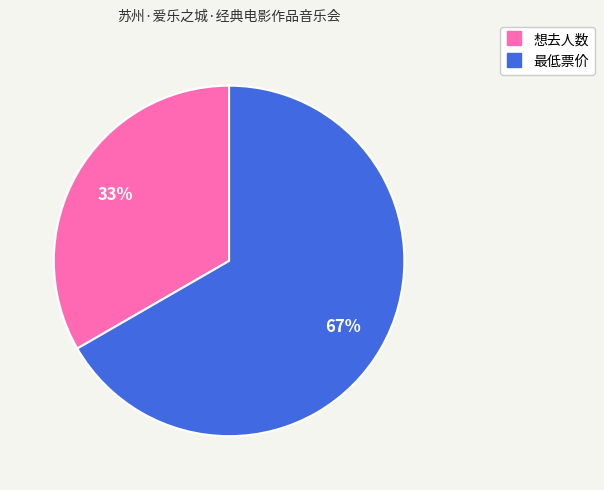

How many slices are in this pie chart?

2